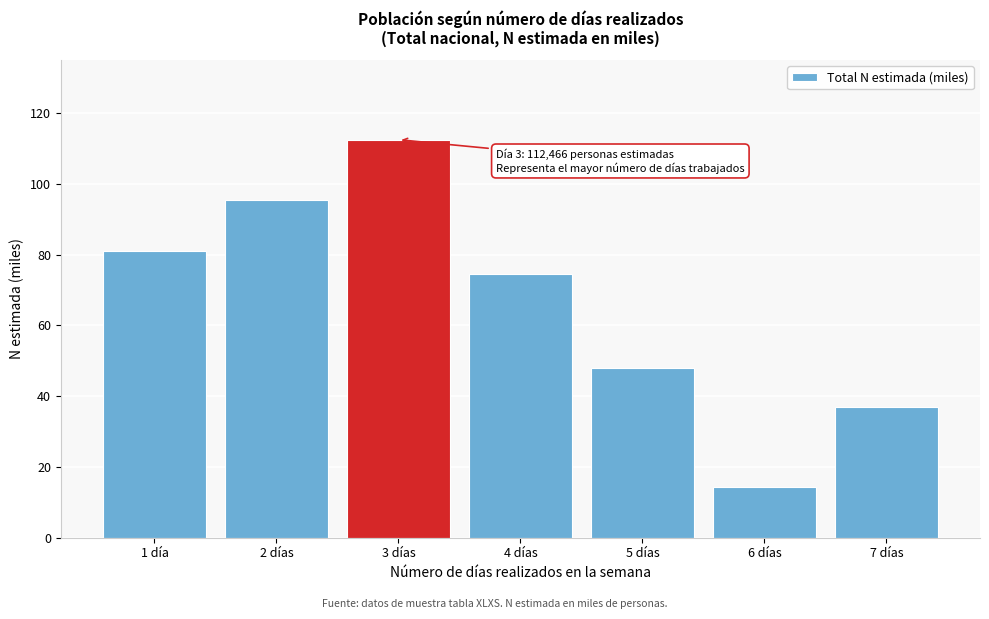

Reading right to left, transcribe all the data shown in this chart.

36.8	14.5	48.1	74.4	112.5	95.3	81.0